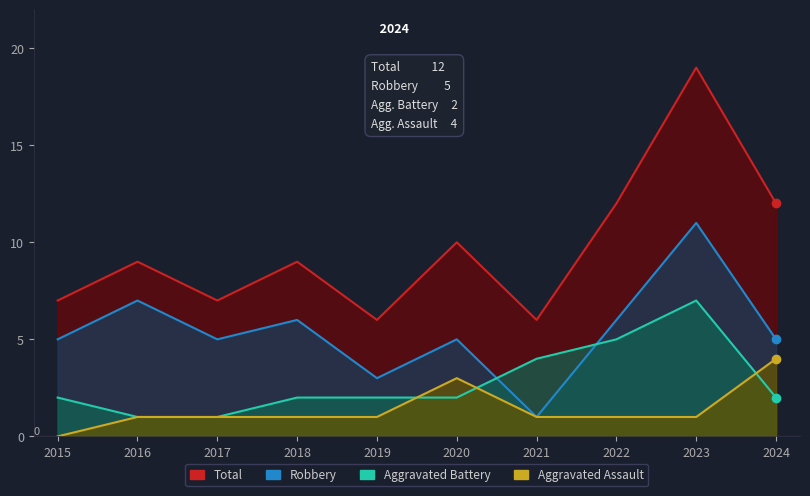

True or false: Aggravated Battery has more than 2 interior local peaks.

False